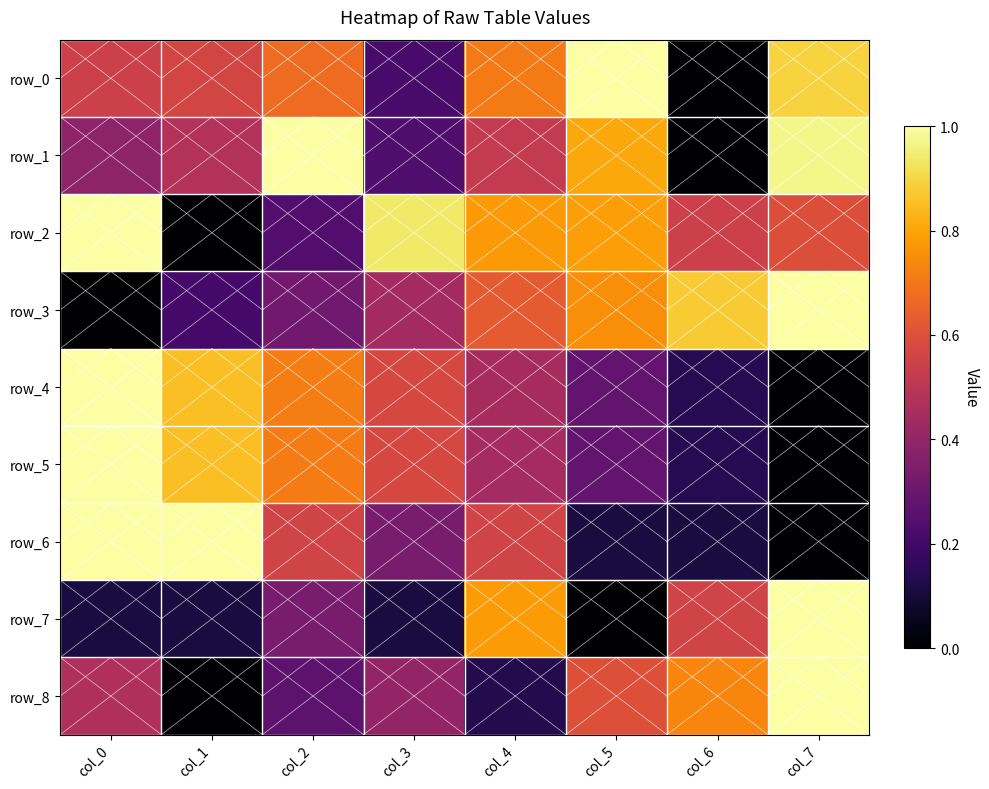

Is the value of row_3 at col_5 greater than the value of row_7 at col_6?

Yes